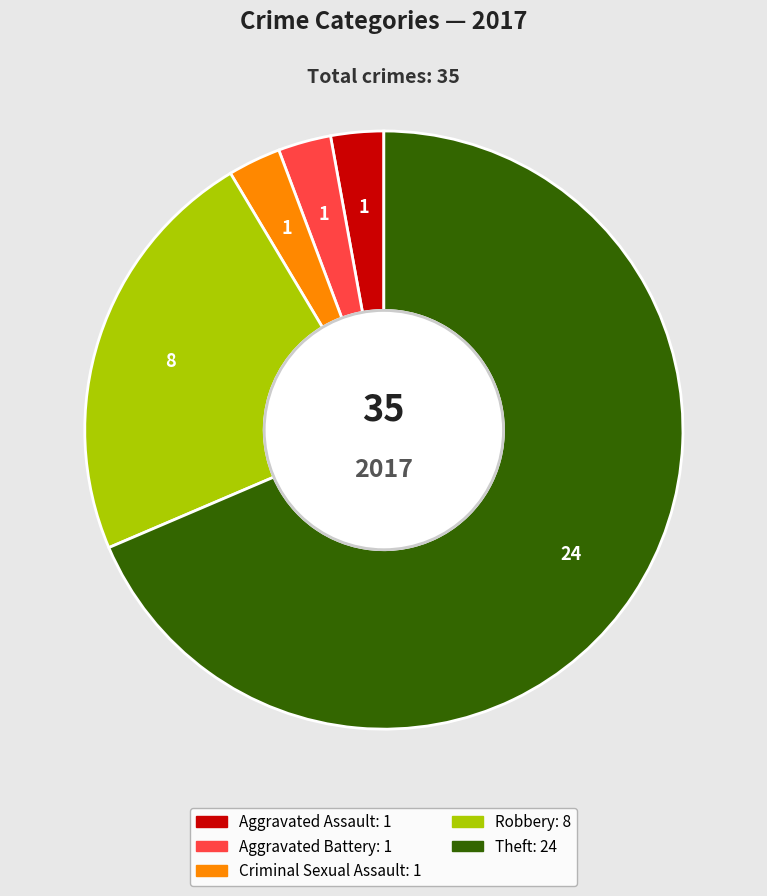

Which category accounts for the majority?

Theft